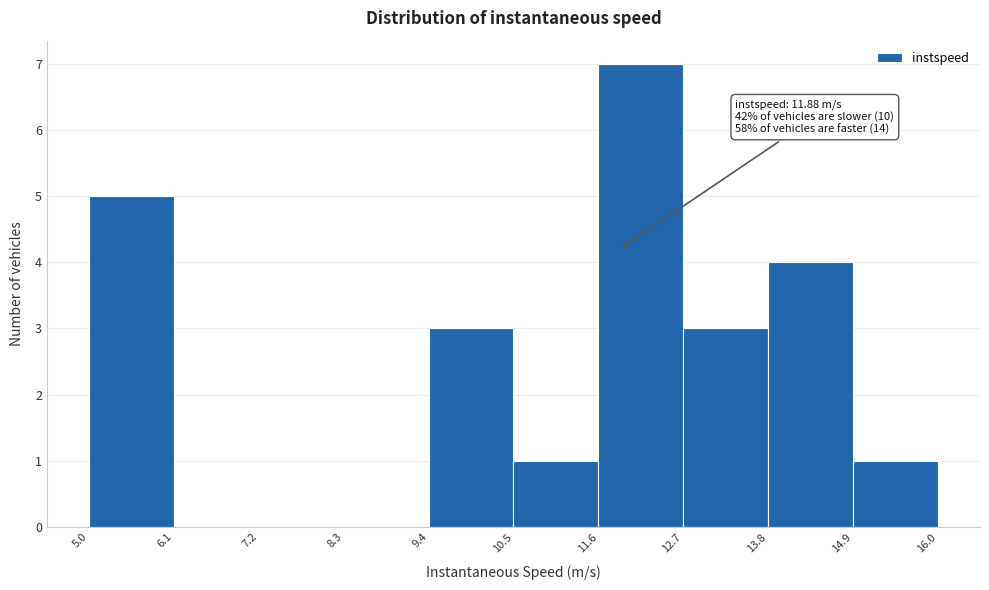

Which range on the x-axis has the tallest bar?

11.6 to 12.7